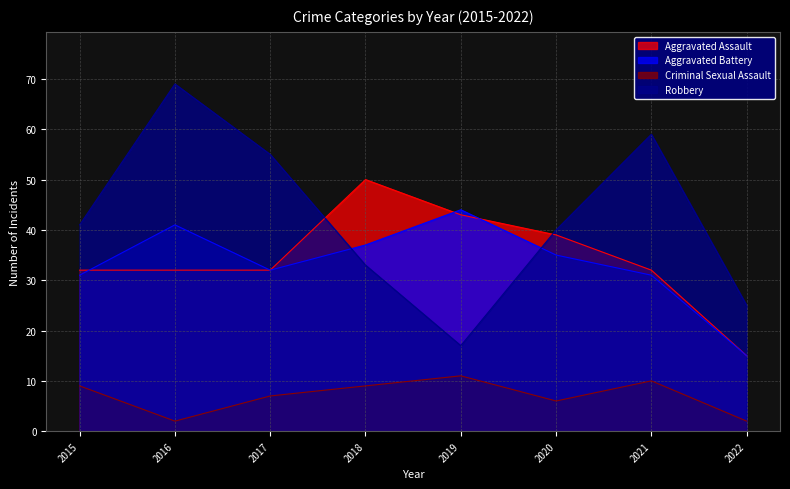

What are all the series names shown in the legend?

Aggravated Assault, Aggravated Battery, Criminal Sexual Assault, Robbery